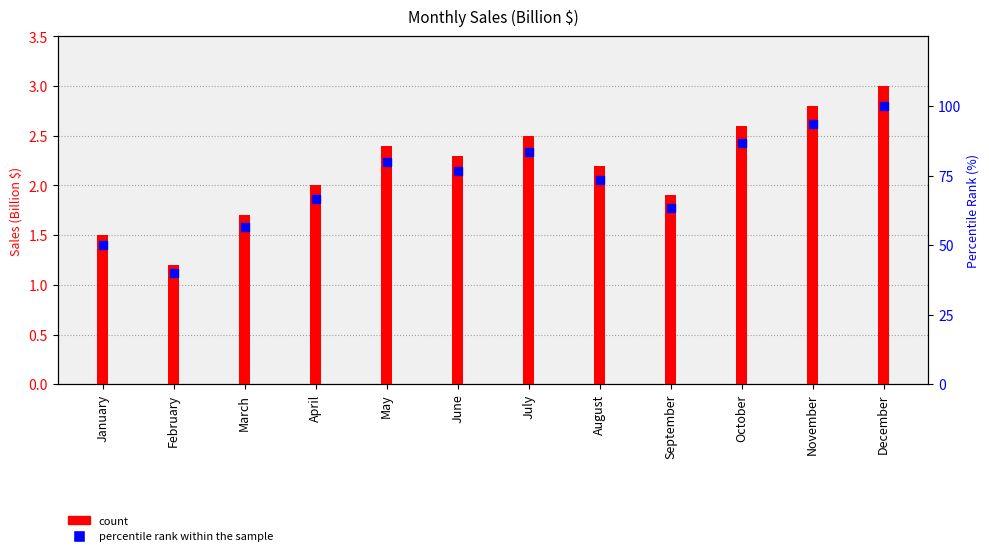

Which series contains the highest Y value?

percentile rank within the sample